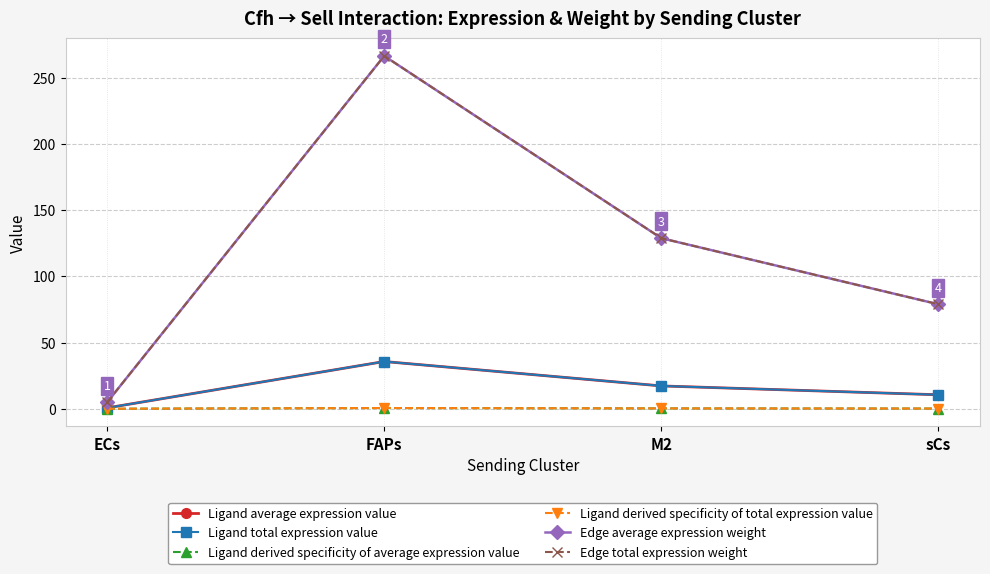

What is the total value across all series at sCs?

179.2